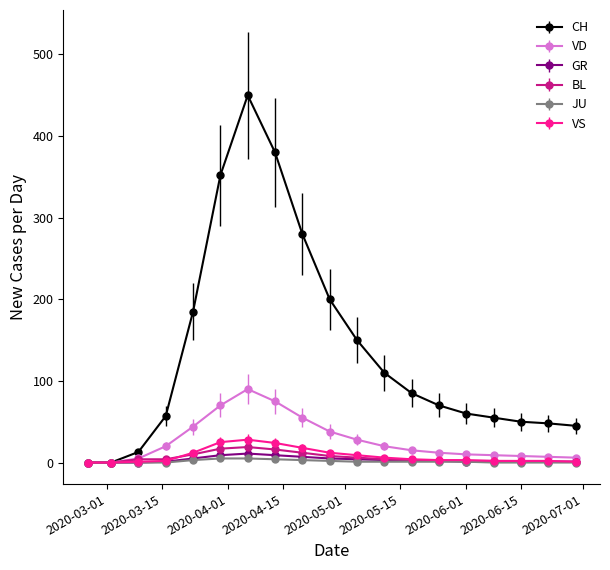

Which series has the largest total across all categories?

CH